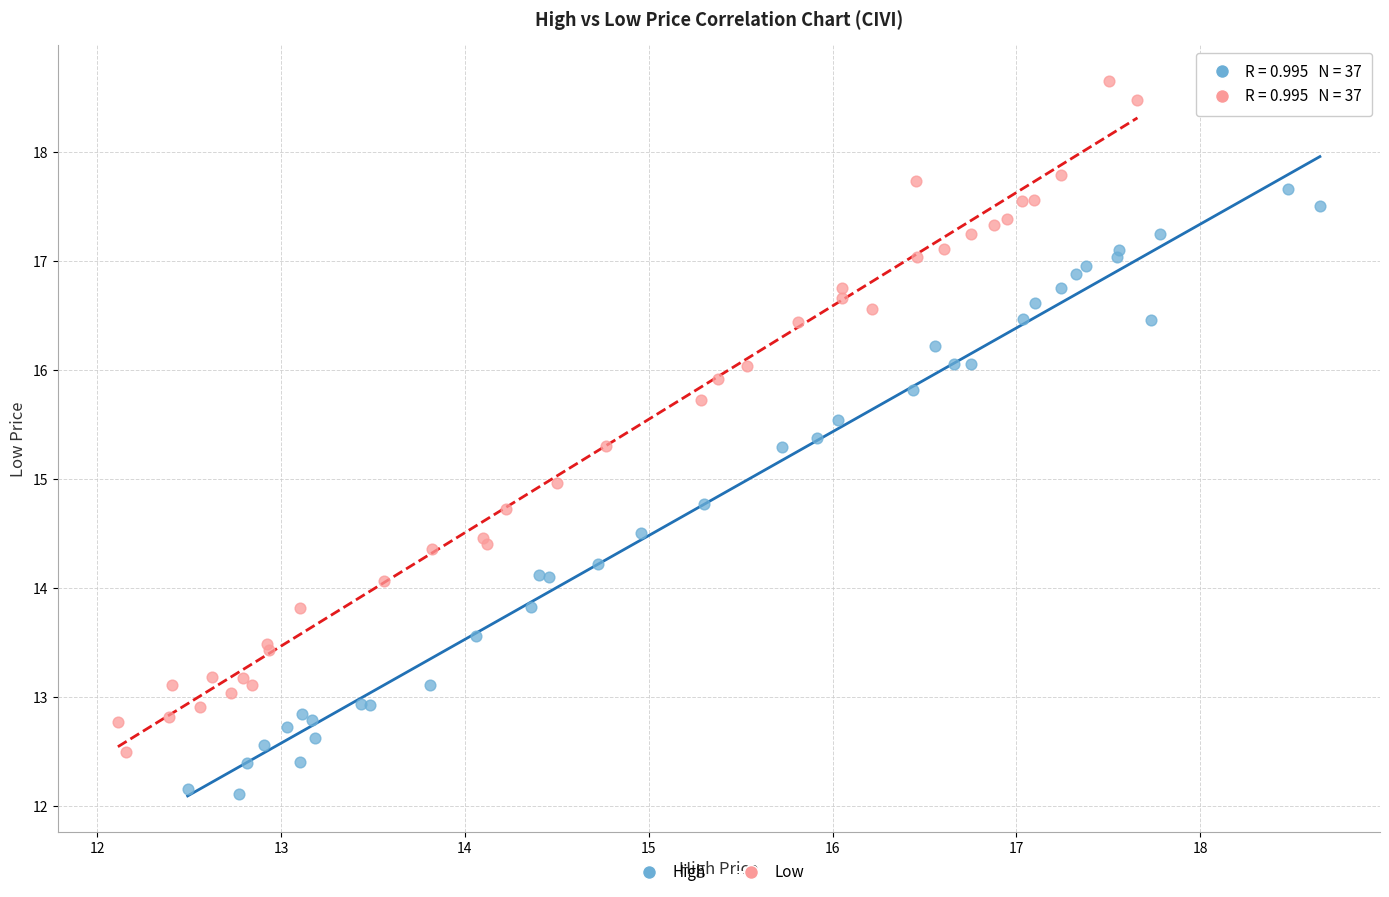

Which series contains the lowest Y value?

High